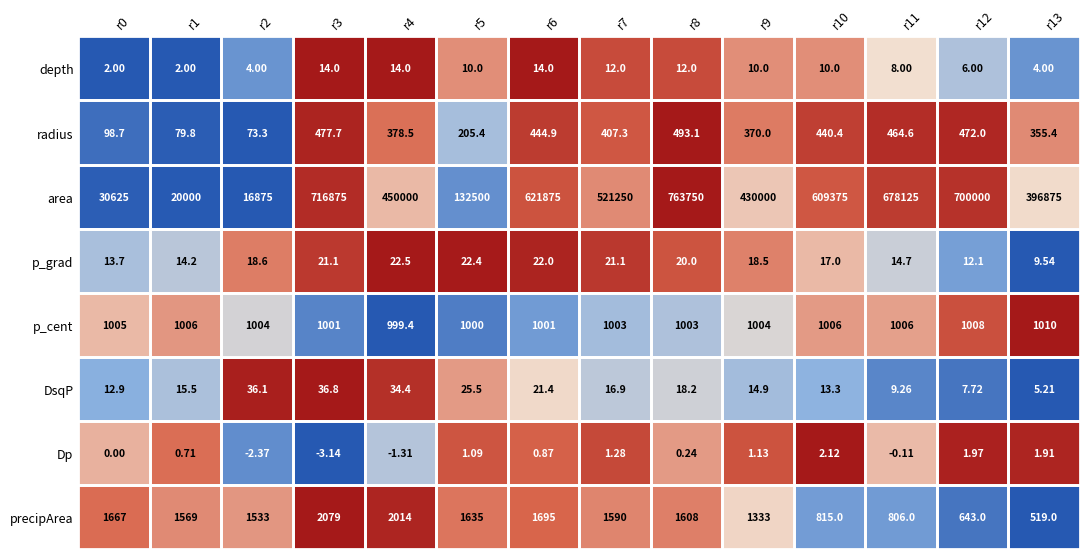

At how many categories does at least one series exceed 0?

14